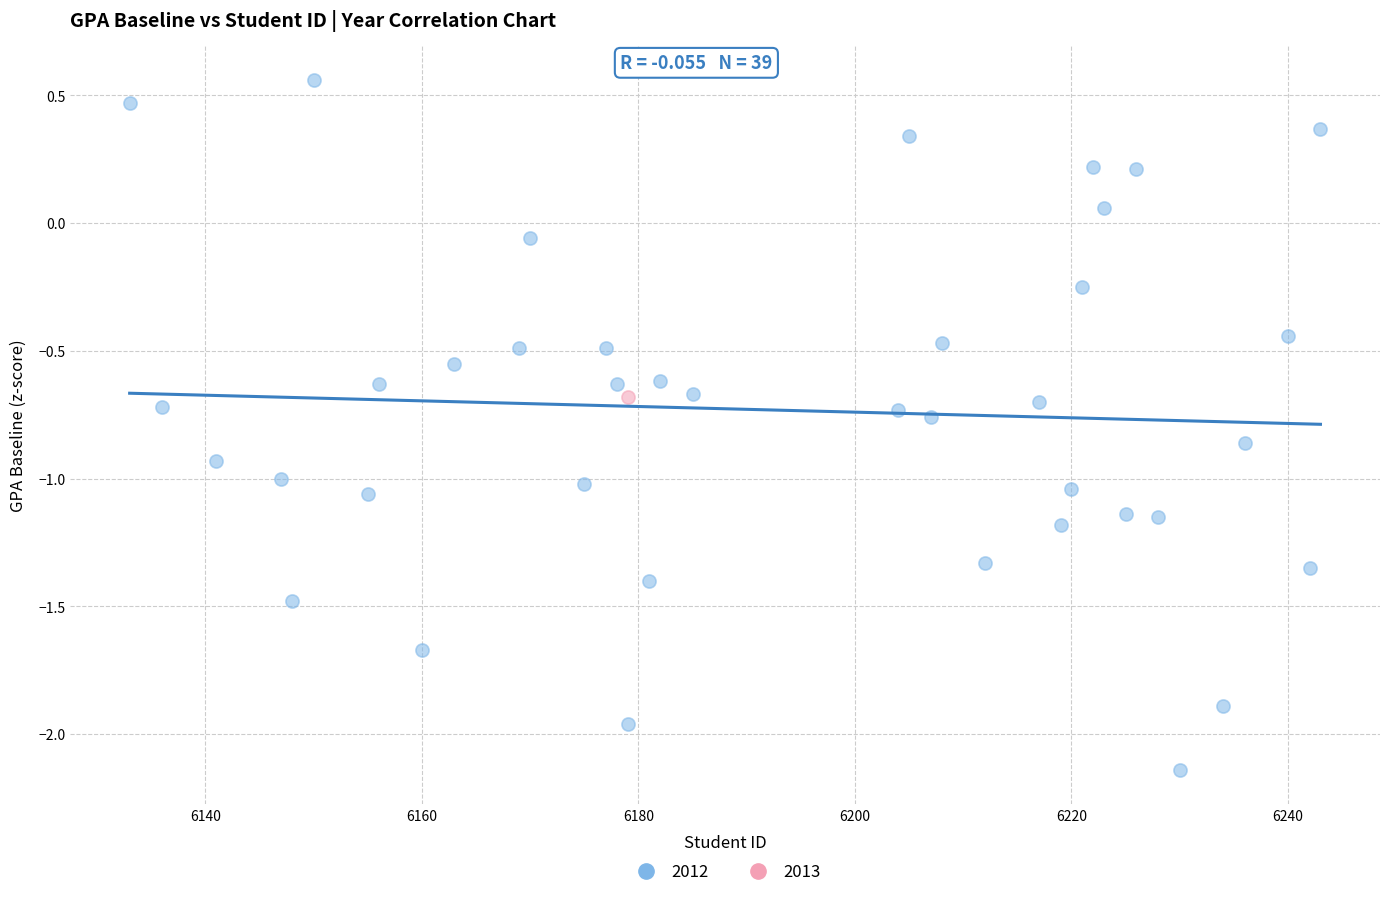

What are all the series names shown in the legend?

2012, 2013